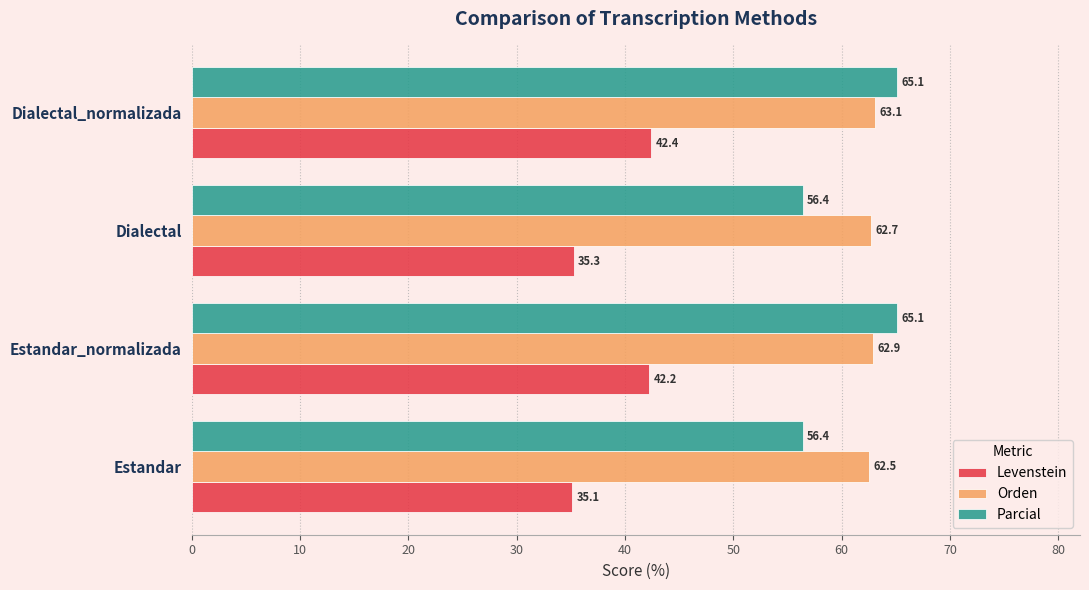

Which label corresponds to the smallest value in the chart?

Estandar